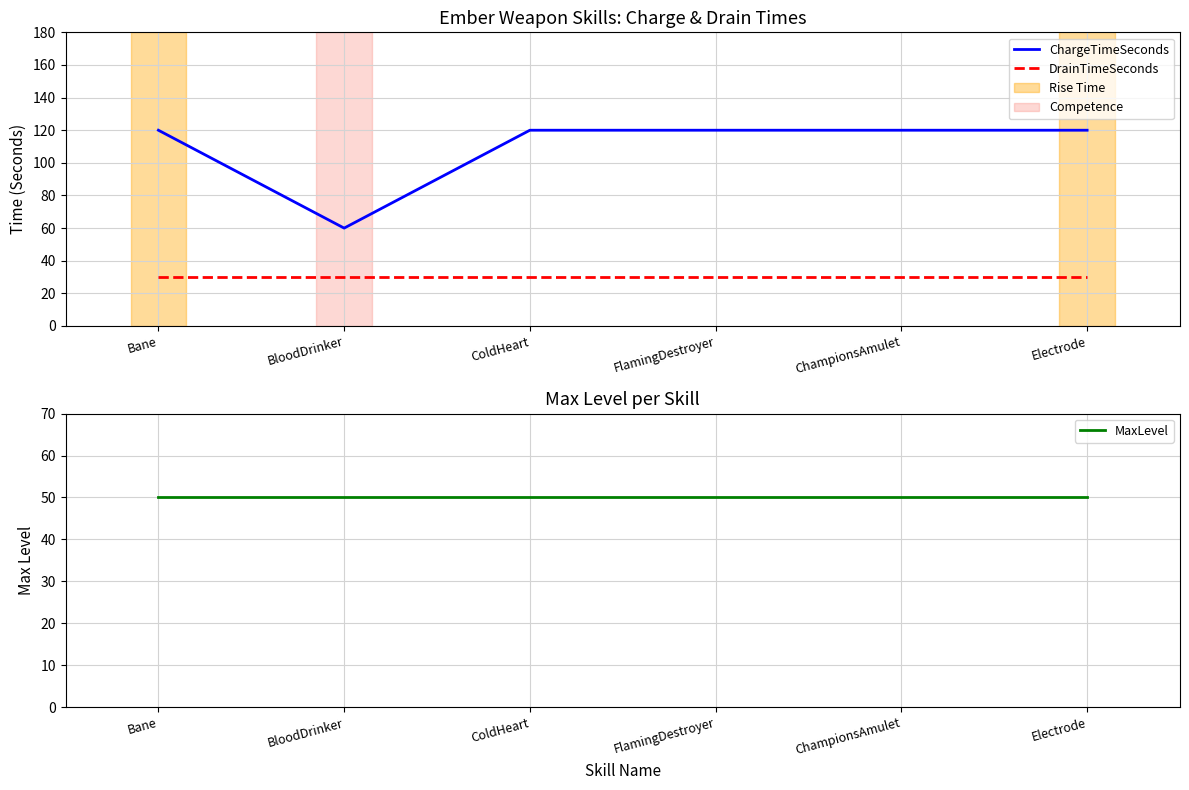

What is the total value across all series at ChampionsAmulet?

200